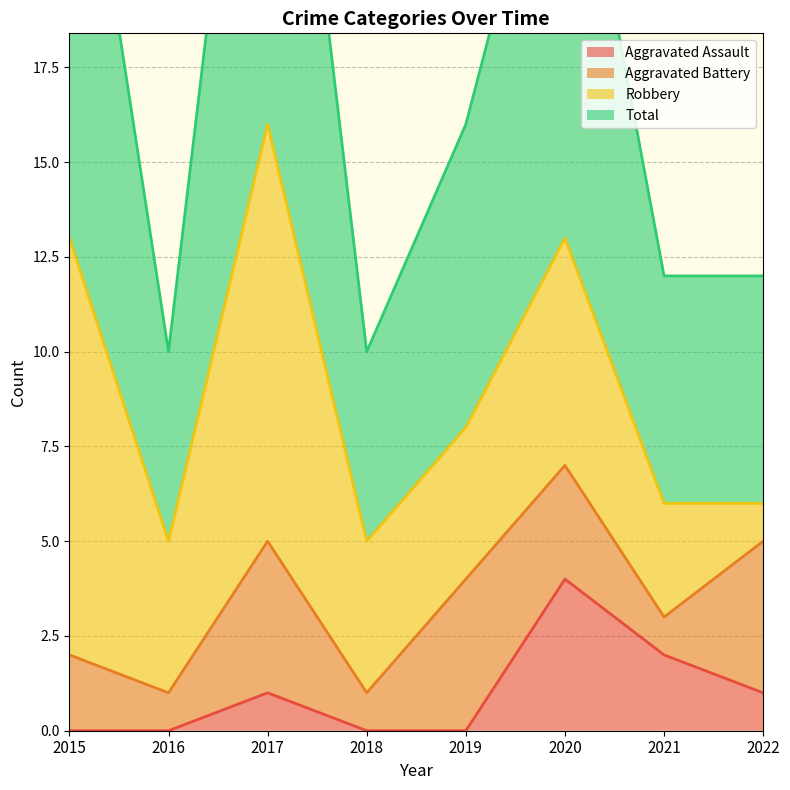

How many values in the Aggravated Assault series exceed 1?

2